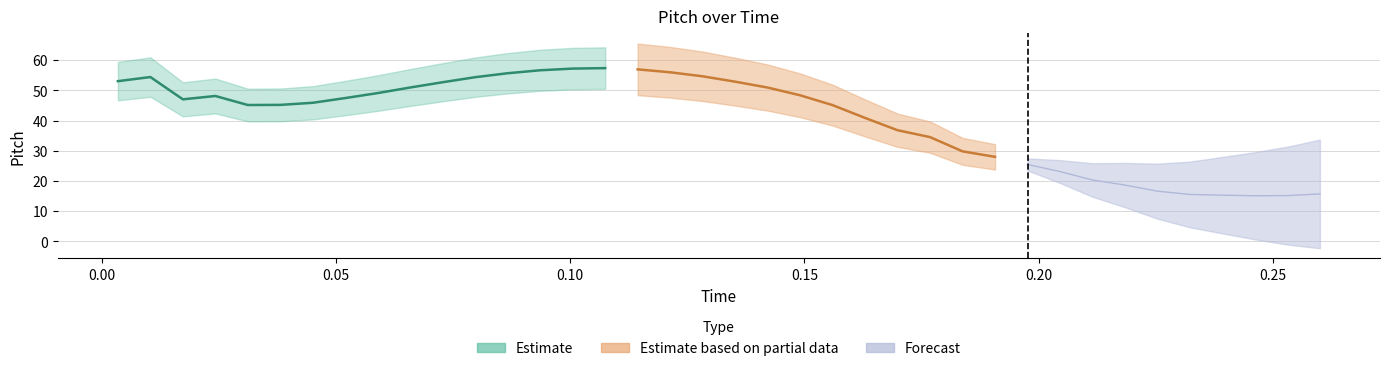

Rank the categories by value from lowest to highest.

35, 36, 34, 33, 37, 32, 31, 30, 29, 28, 27, 26, 25, 24, 23, 22, 4, 5, 6, 2, 7, 3, 21, 8, 20, 9, 10, 19, 0, 11, 1, 18, 12, 17, 13, 16, 14, 15